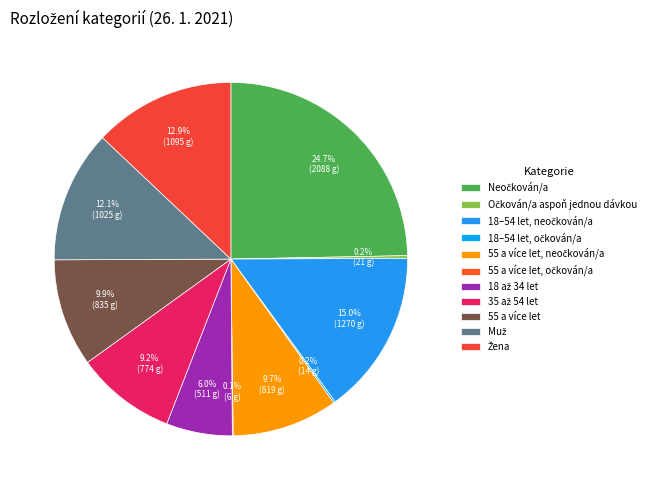

Which slice is the largest?

Neočkován/a